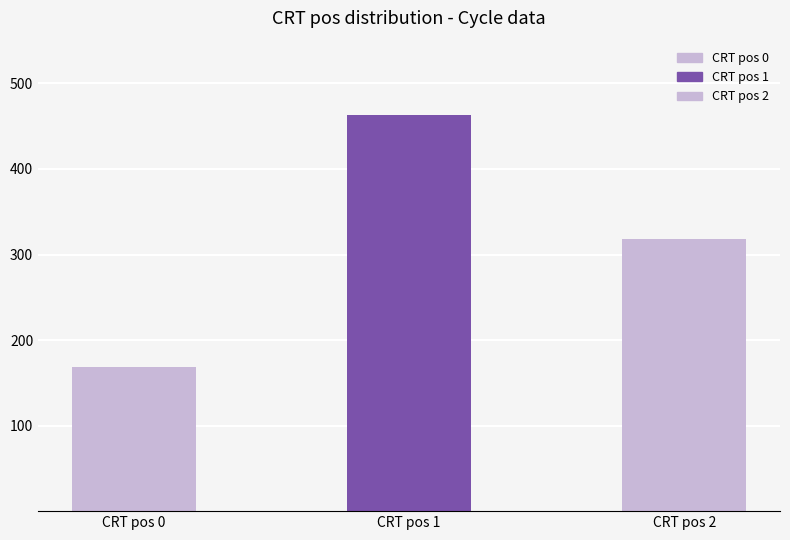

The chart shows a value of 169 at CRT pos 0. True or false?

True